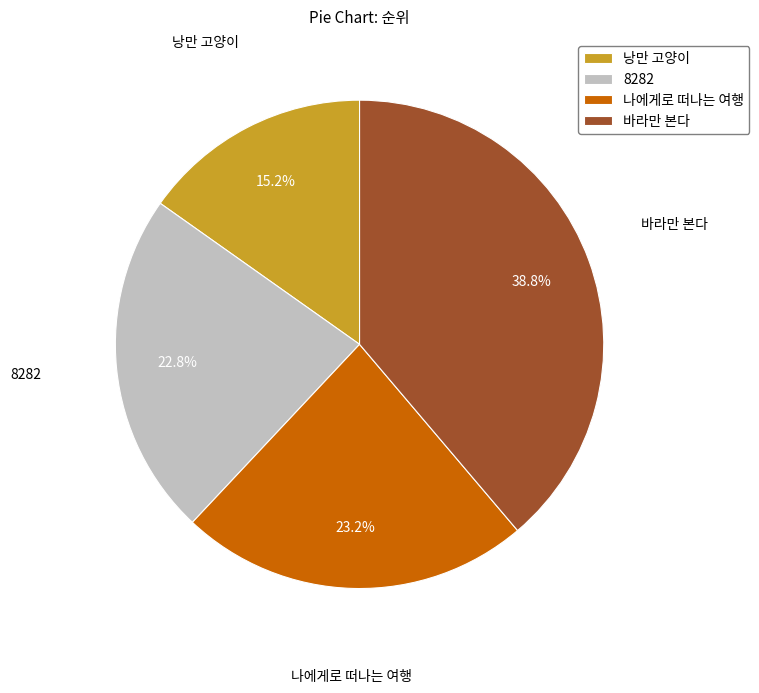

Does 바라만 본다 account for over 50% of the chart?

No